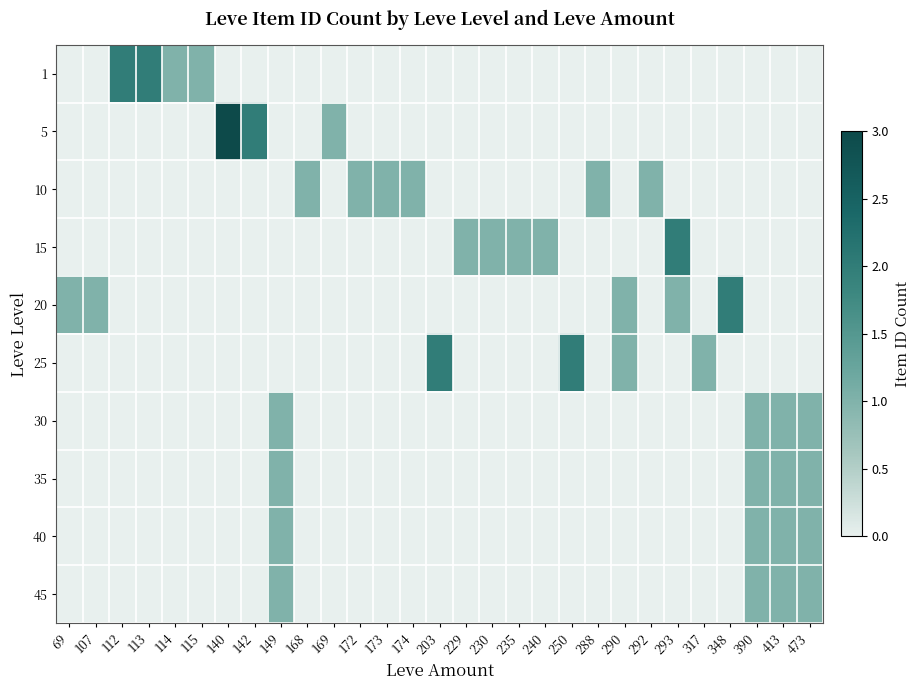

Count the number of data series in this chart.

10